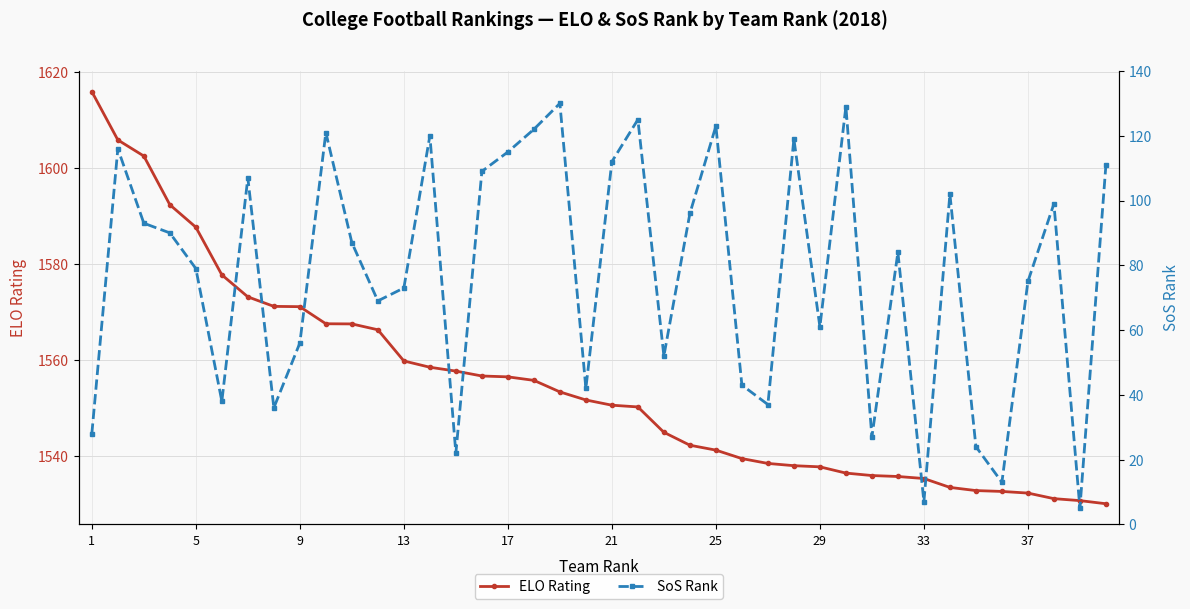

True or false: ELO Rating has a value of 2309.4 at 29.

False